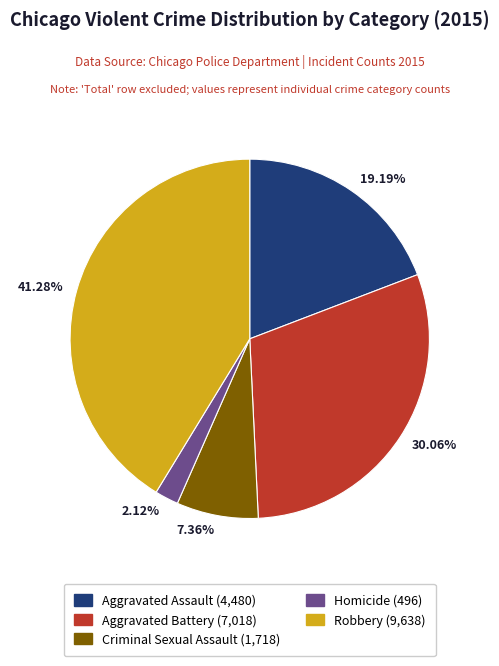

The Homicide slice represents 2% of the pie. True or false?

True